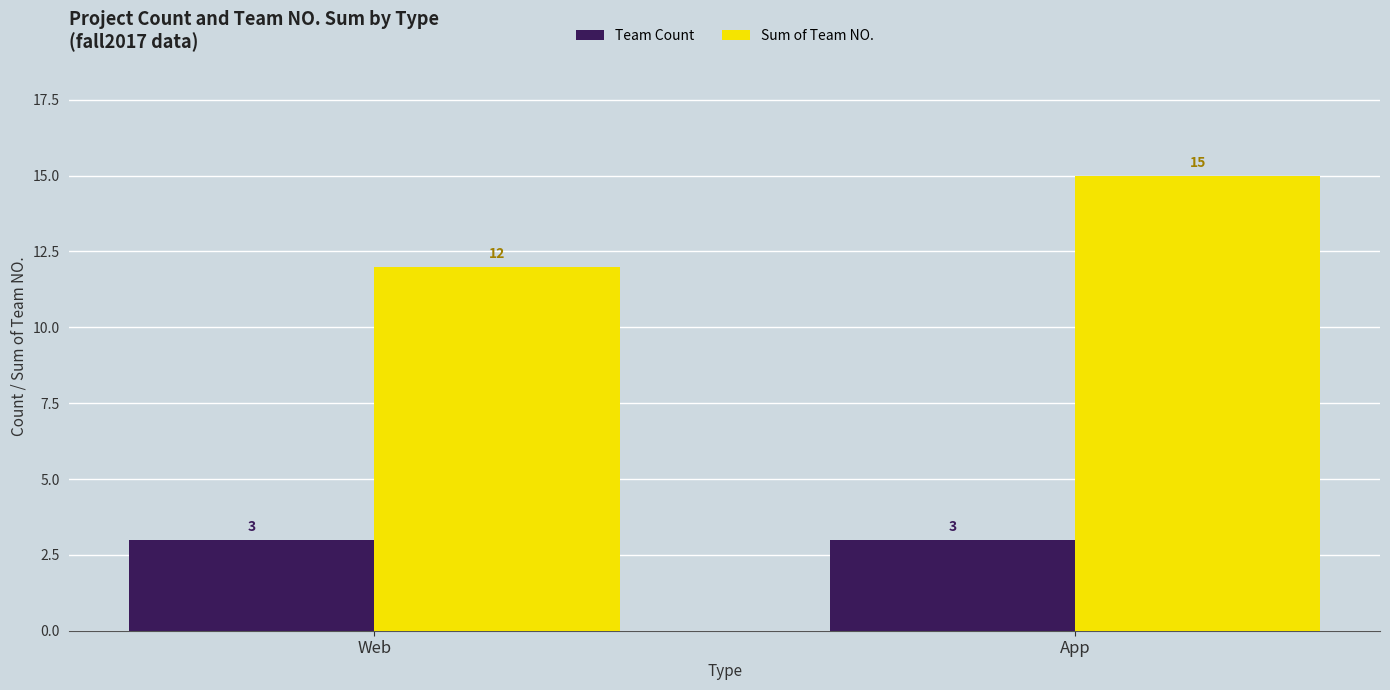

List the series in order of their overall mean, highest first.

Sum of Team NO., Team Count